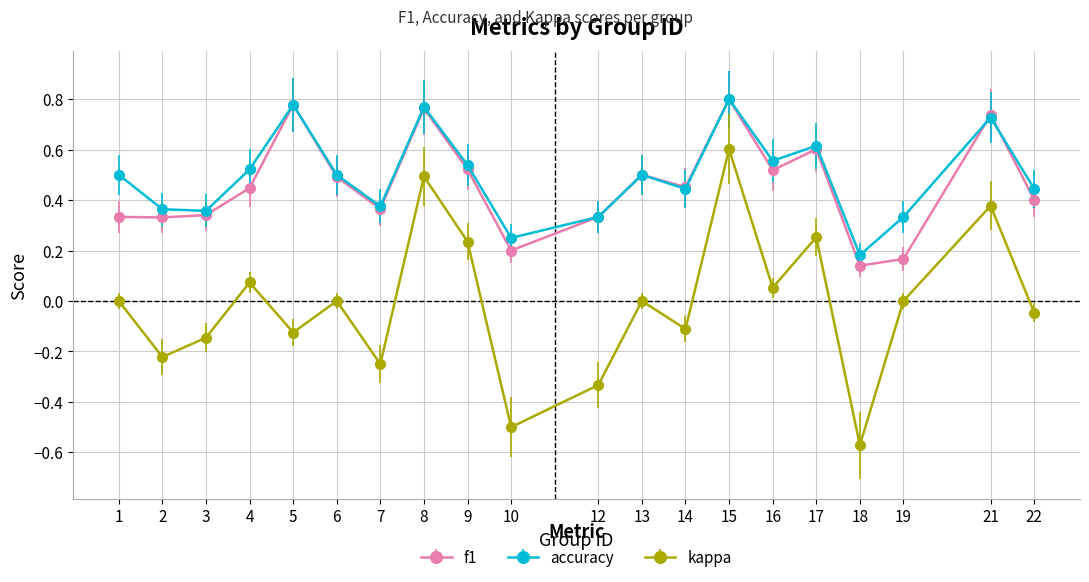

Between 4 and 15, which series saw the biggest shift?

kappa